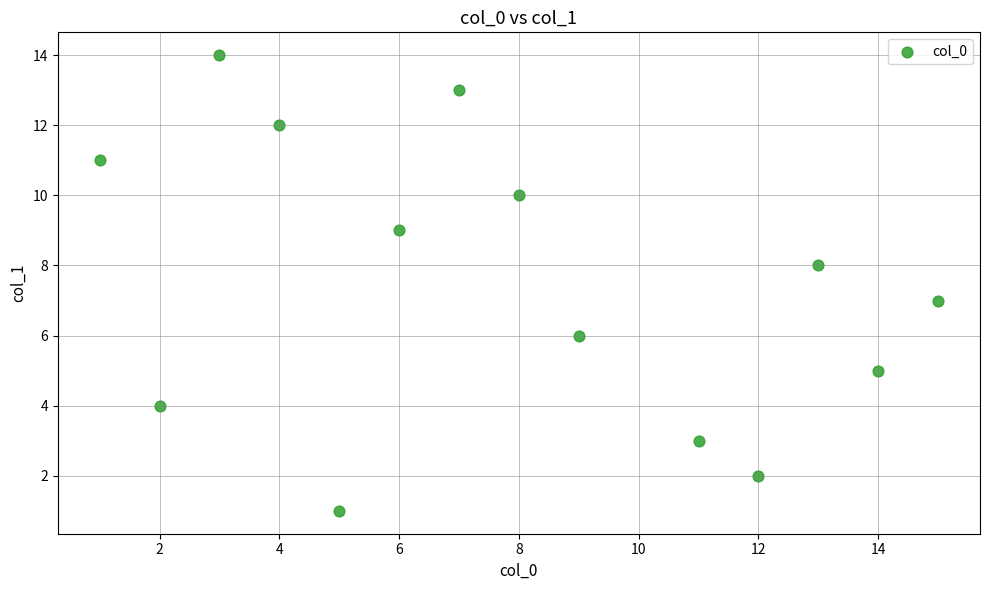

What is the range of X values (max minus min)?

14